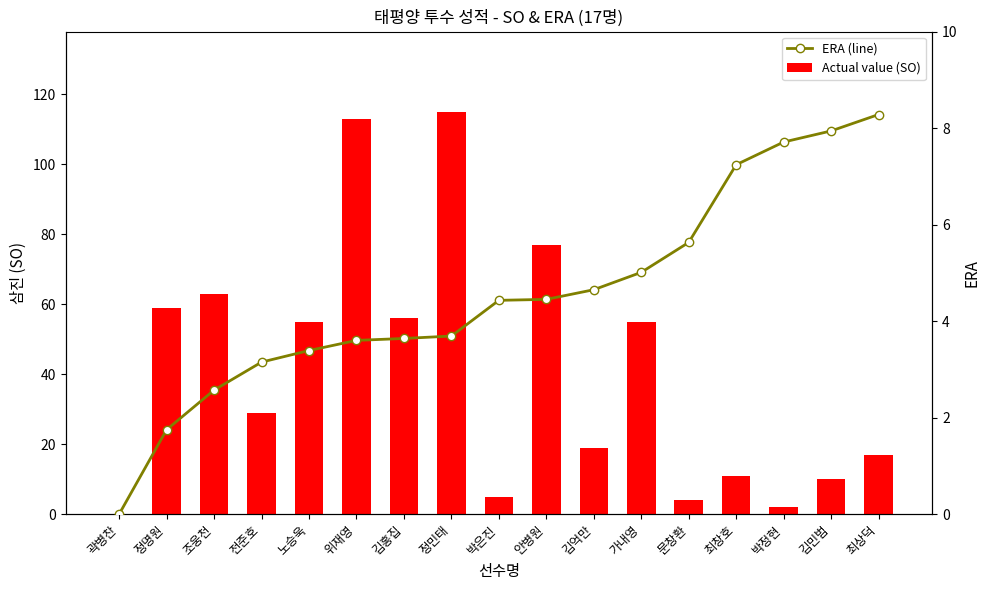

How many values in the Actual value (SO) series exceed 29?

8